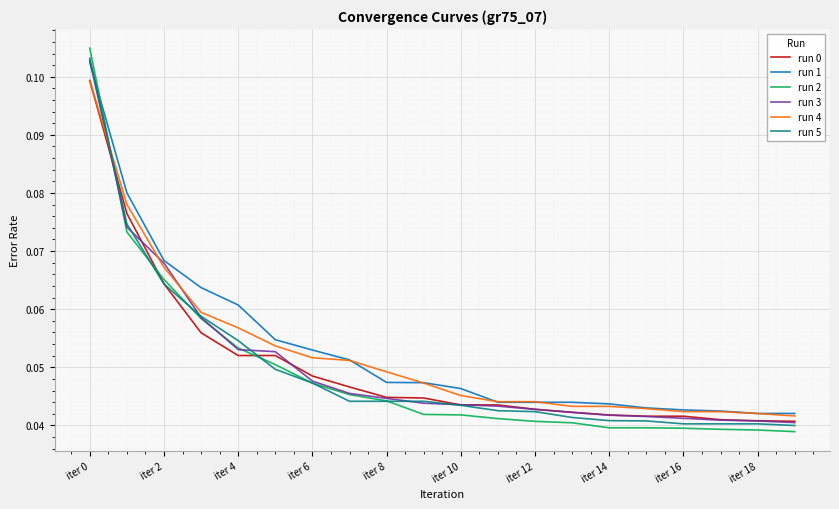

True or false: run 2 and run 1 intersect in this chart.

True